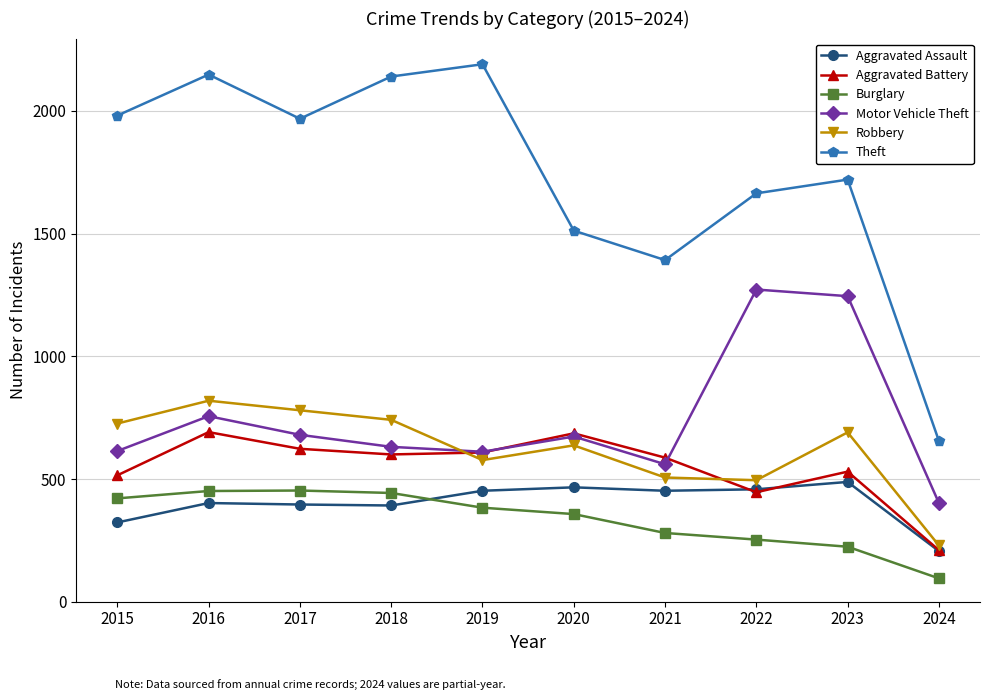

Which series has the largest total across all categories?

Theft